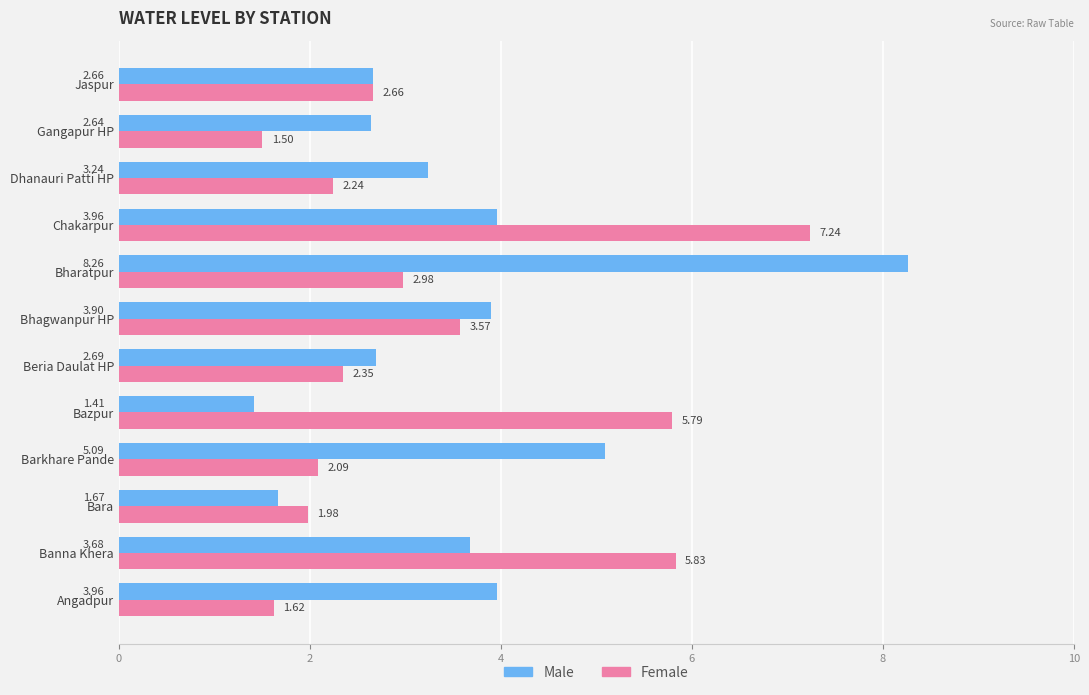

List the series in order of their peak value, highest first.

Male, Female